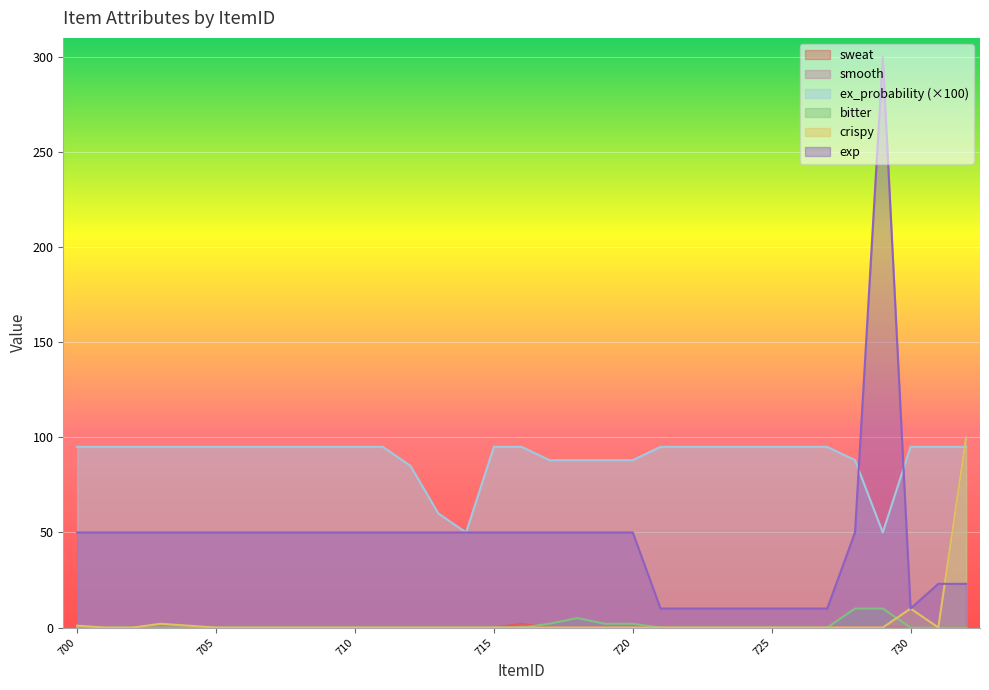

True or false: bitter has a value of 16 at 729.

False